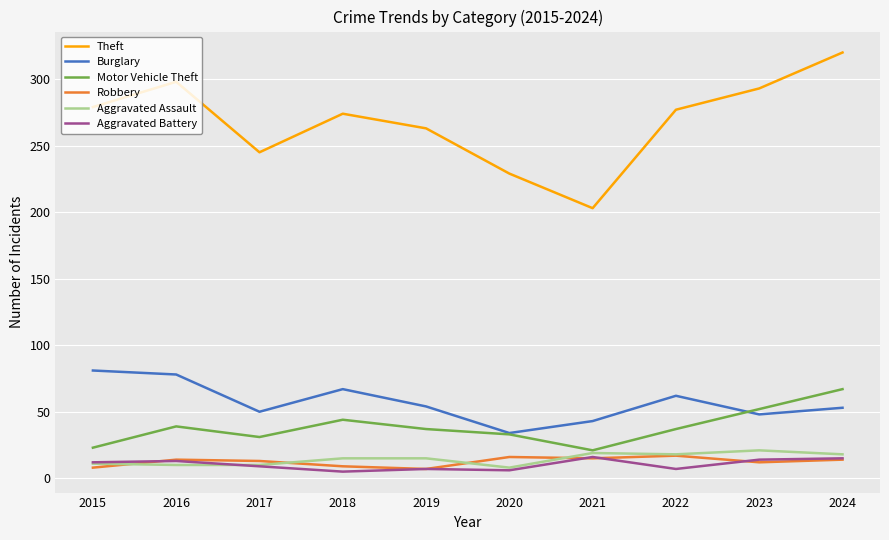

At which category does the chart reach its peak across all series?

2024